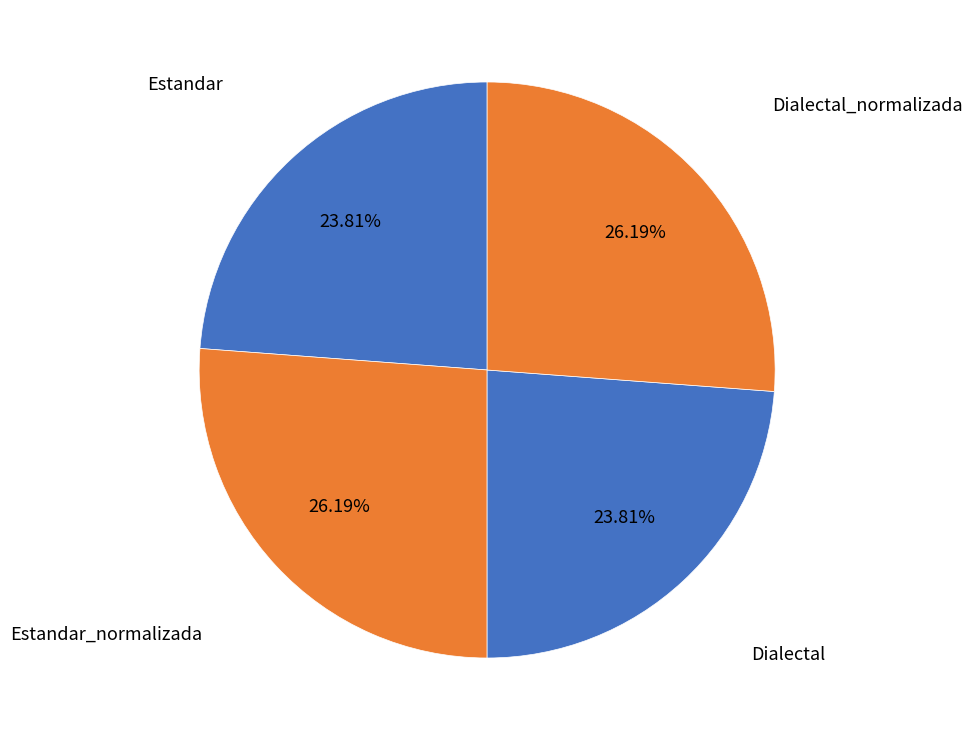

To the nearest percent, what is the average slice percentage?

25%